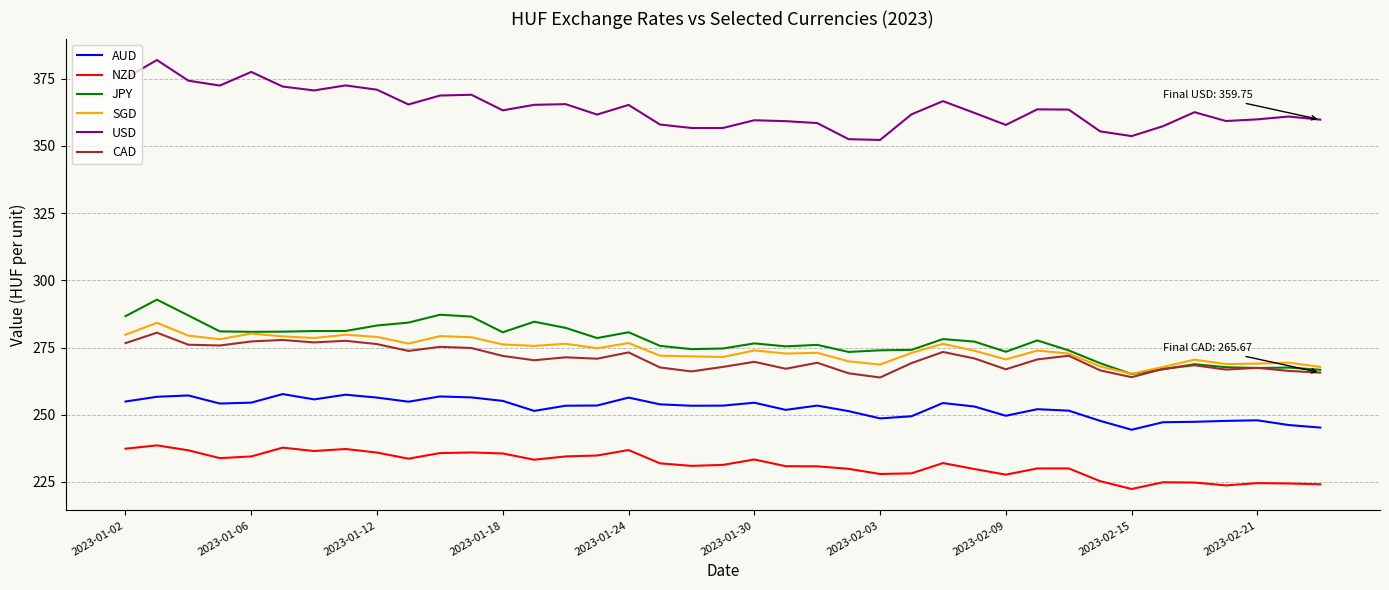

What is the sum of all SGD values?

10692.7